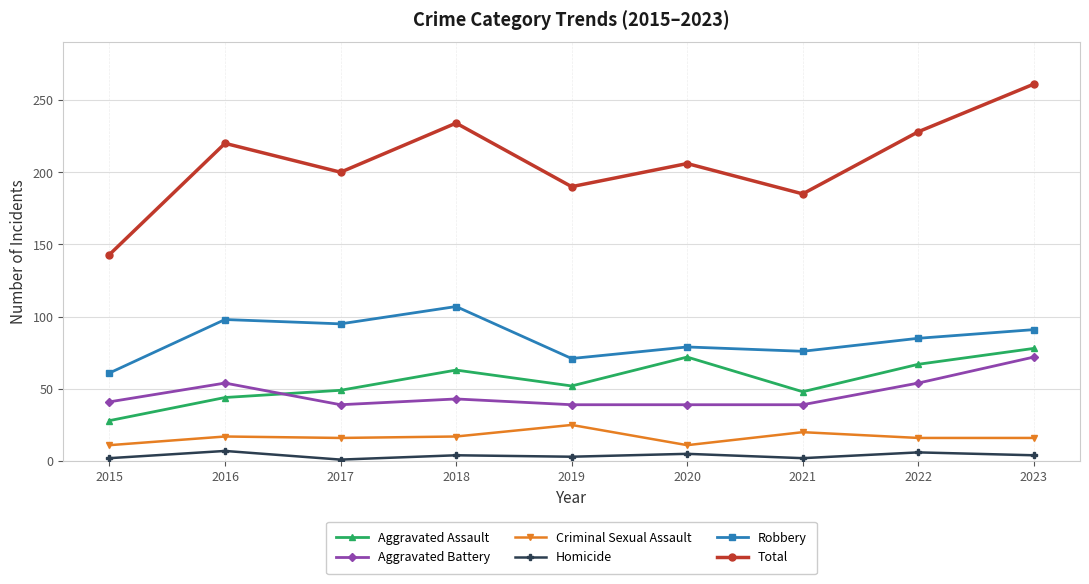

How many categories are shown in the chart?

9